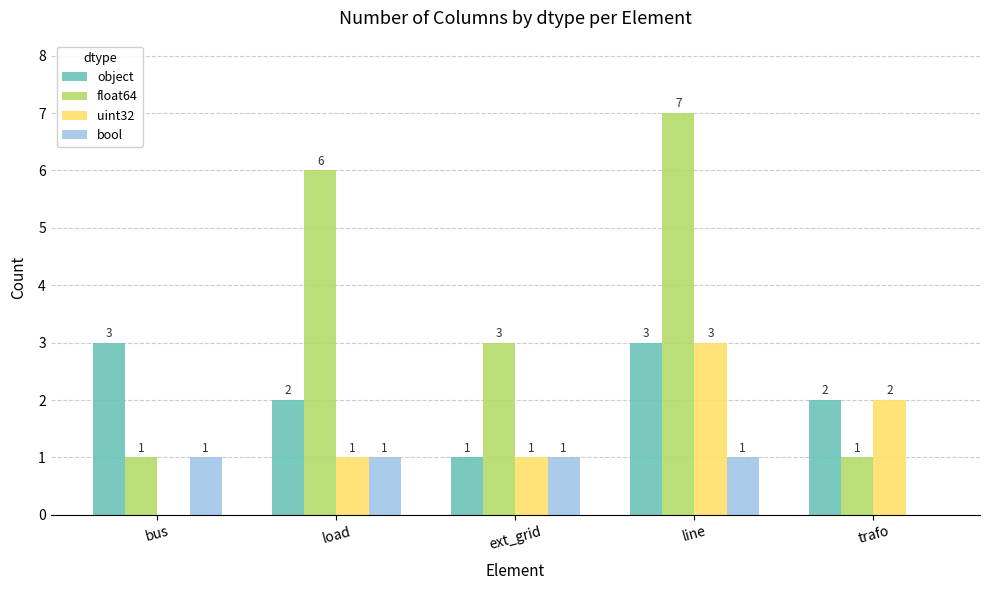

Is it true that float64 equals 7 at line?

True